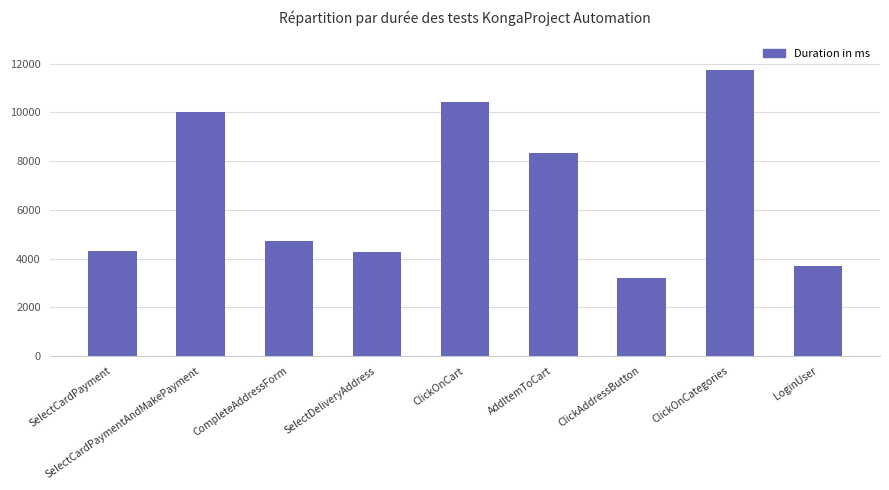

What position from the right is ClickOnCart?

5